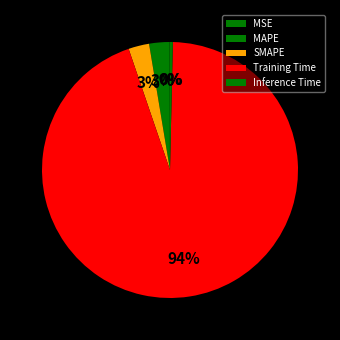

What percentage is NOT represented by MSE?

99.9%